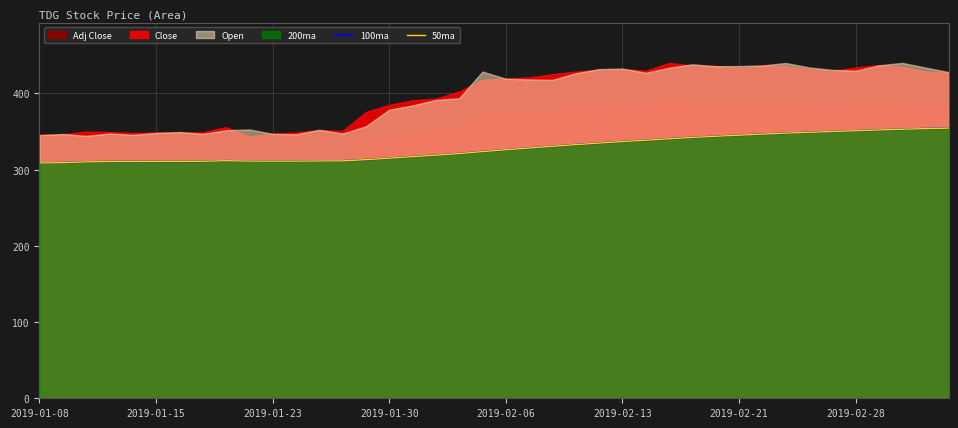

How many interior local valleys does the 50ma series have?

1